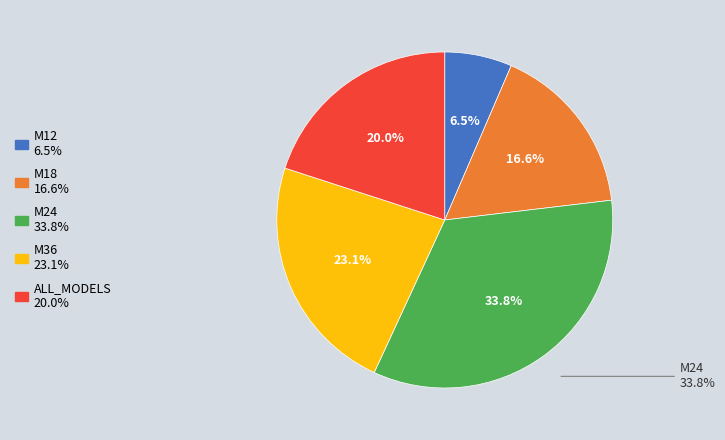

Count the number of slices in the pie.

5